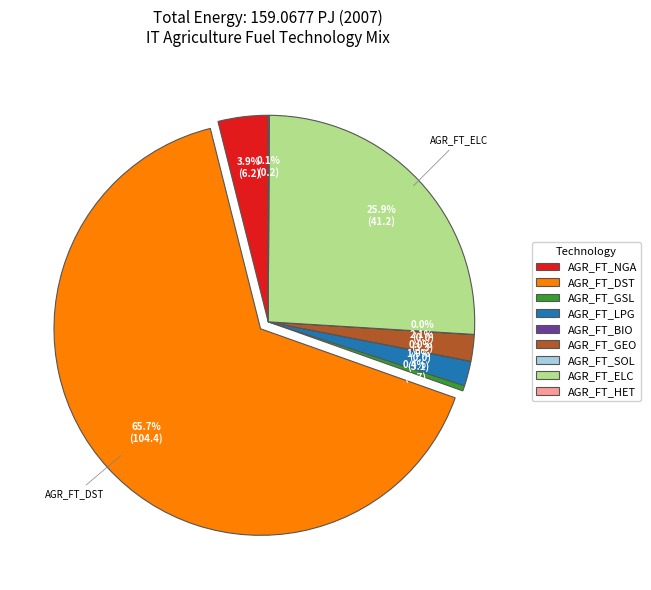

Which slice is the largest?

AGR_FT_DST